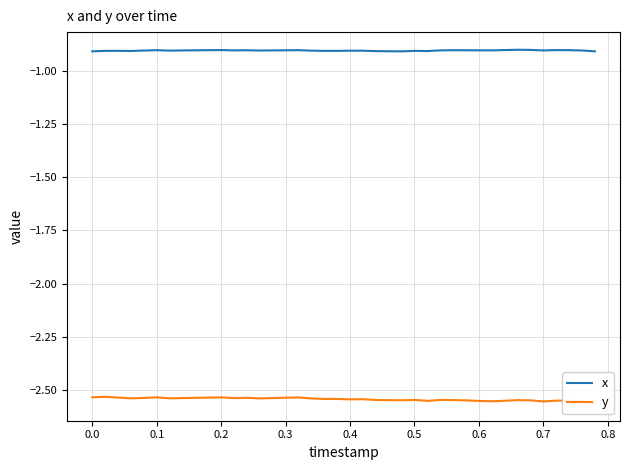

What is the highest value of the x series?

-0.9